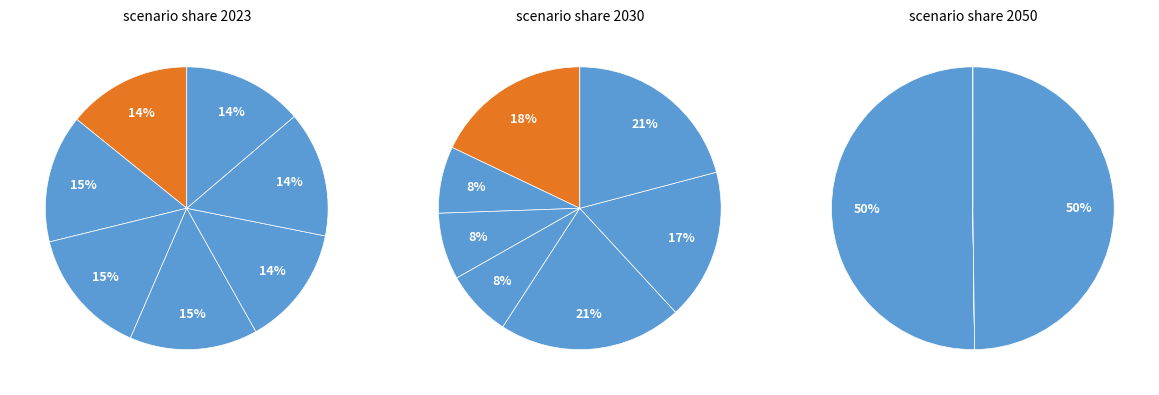

What percentage is the Fragmented World slice, to the nearest percent?

15%